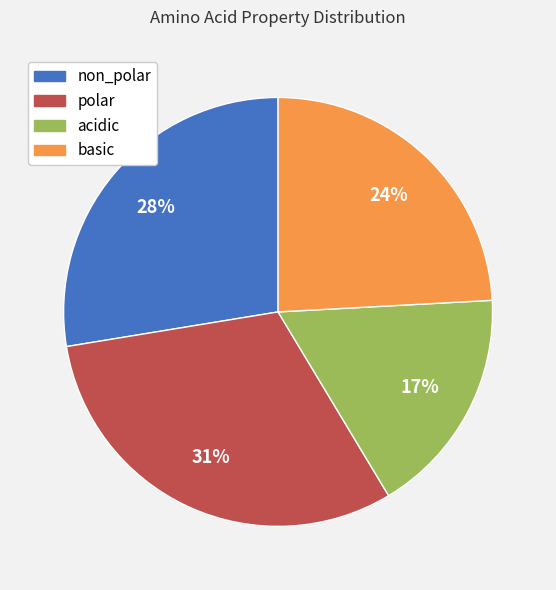

Does basic account for over 50% of the chart?

No